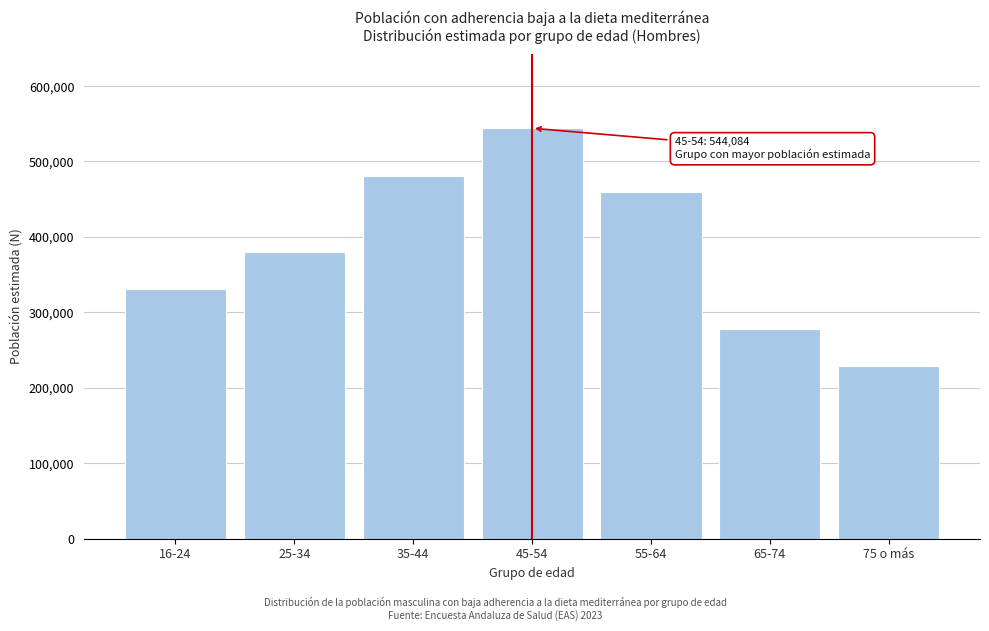

Reading left to right, list all the values displayed in this chart.

330938	379392	480153	544084	458927	278031	228291